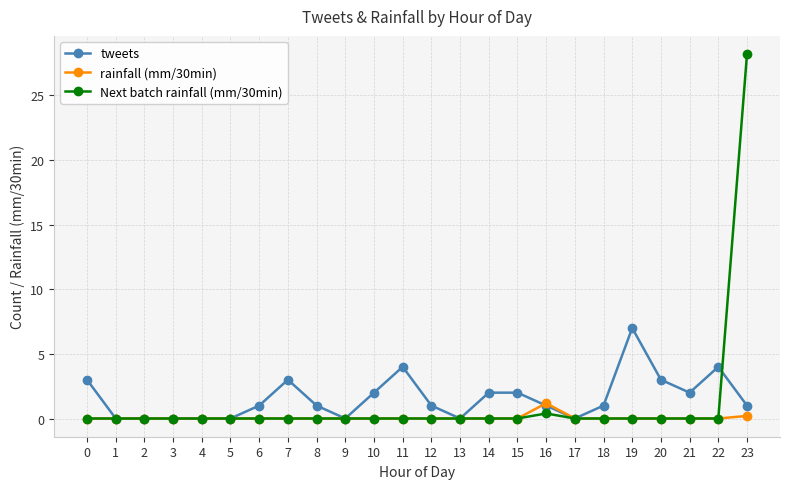

Rank the series by their maximum value, from lowest to highest.

rainfall (mm/30min), tweets, Next batch rainfall (mm/30min)